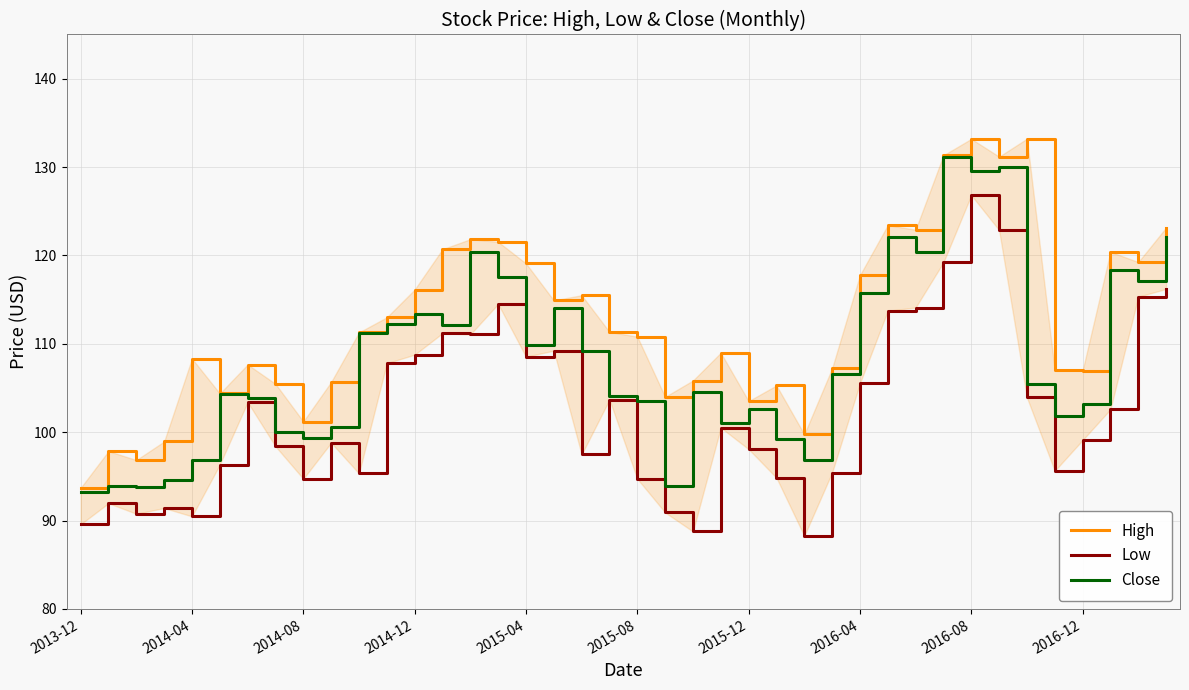

How many lines are shown in the chart?

3